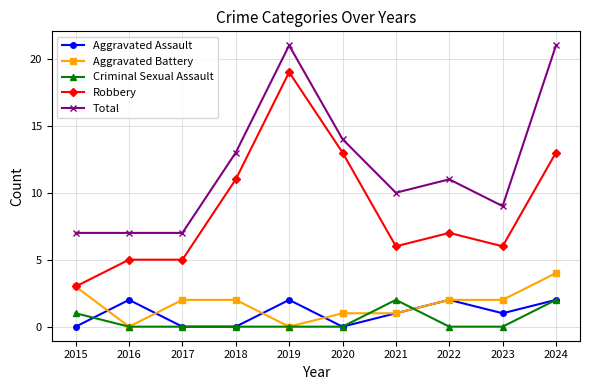

What is the approximate value of Aggravated Assault at 2024?

2